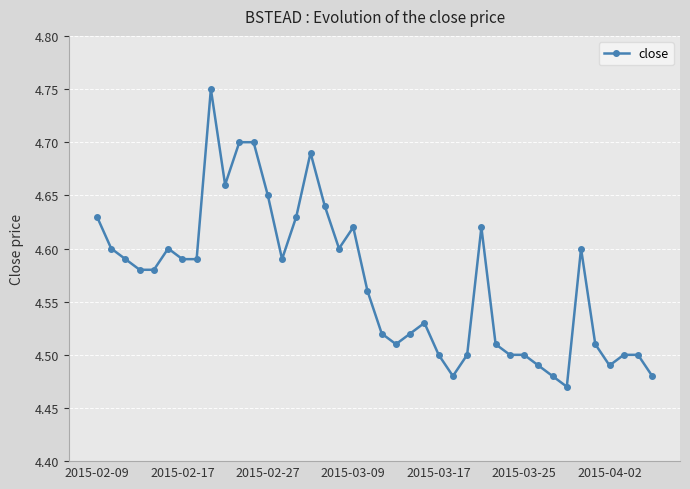

How many values are between 4 and 5?

40